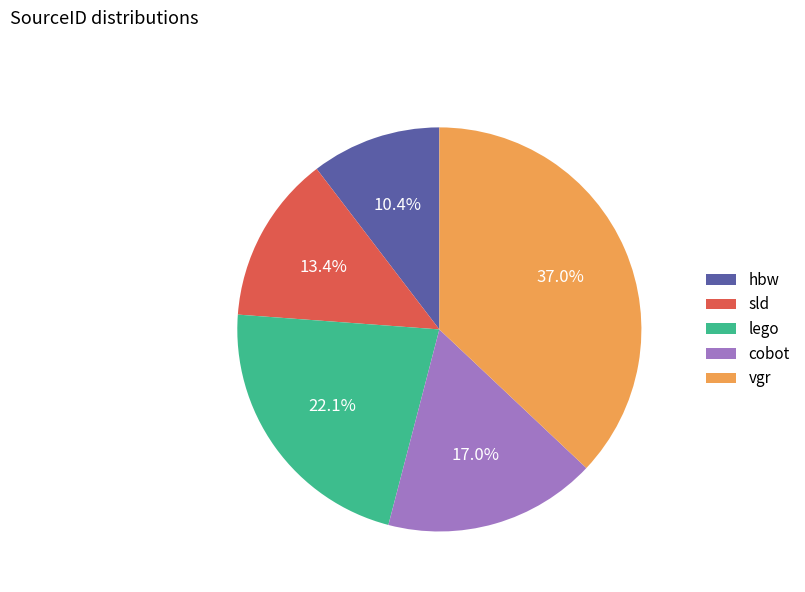

To the nearest percent, what percentage of the pie is cobot?

17%